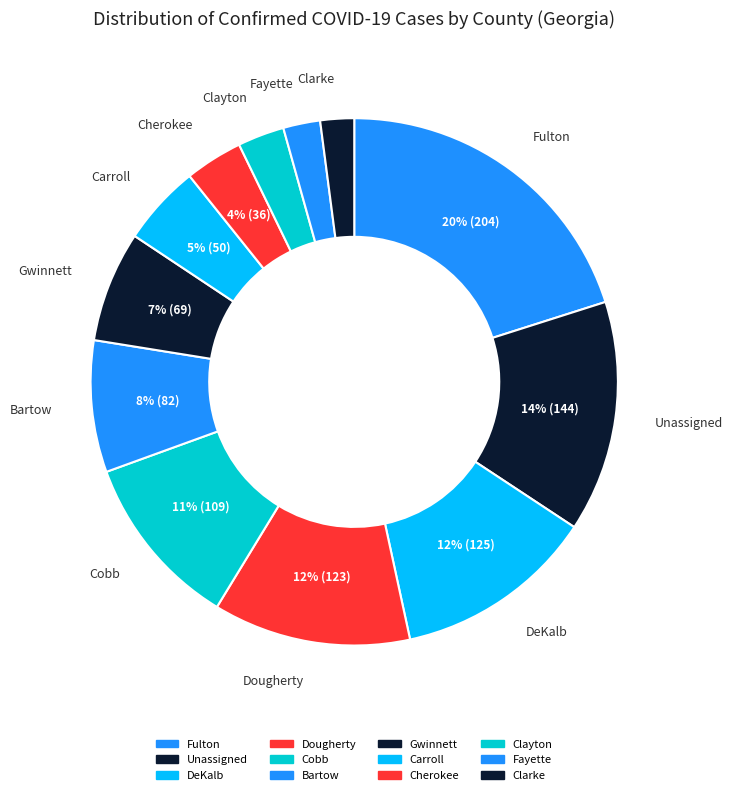

Combined, what portion of the pie is Bartow and Cobb?

18.8%